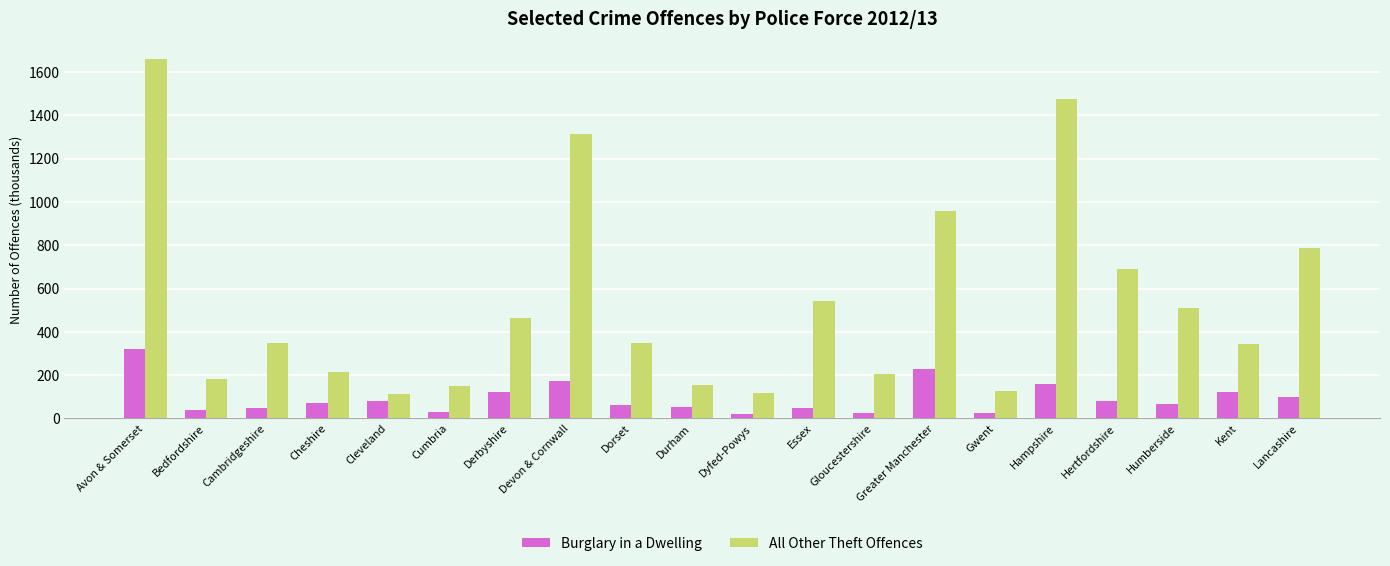

At Avon & Somerset, list the series in order from smallest to largest.

Burglary in a Dwelling, All Other Theft Offences